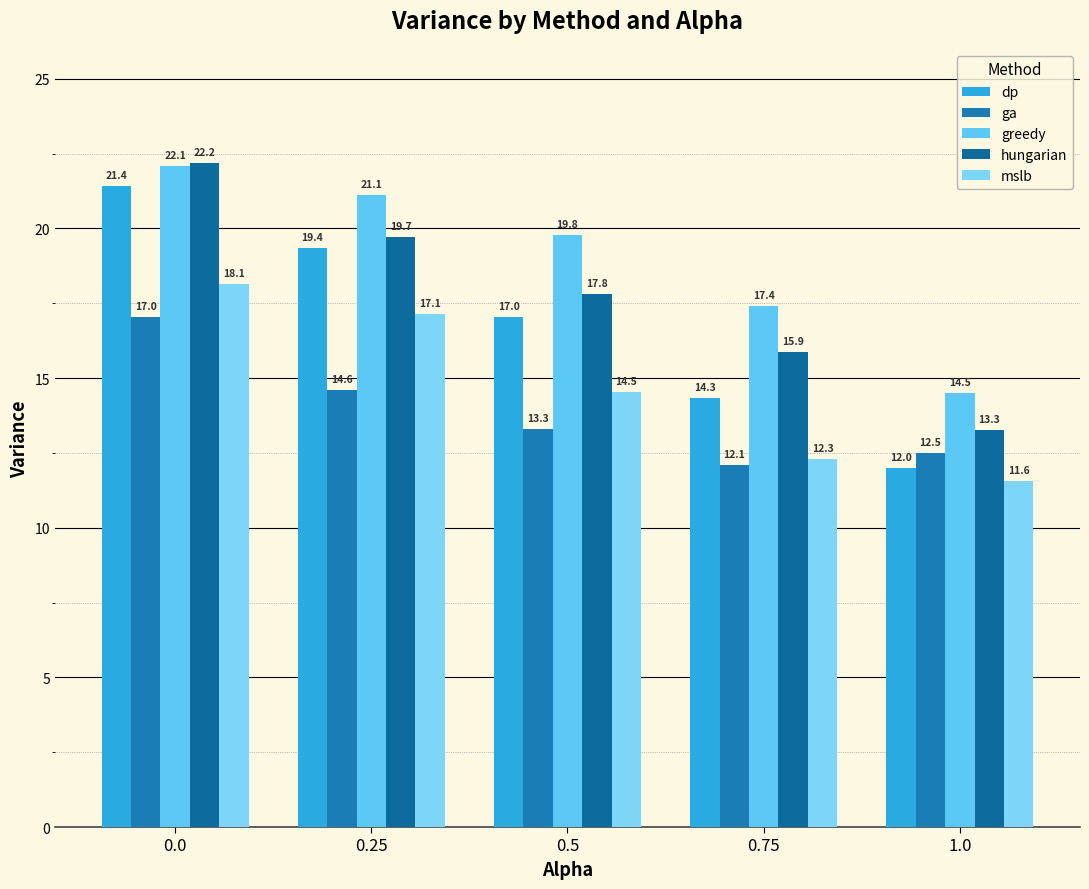

The value of mslb at 0.75 is 21.7. True or false?

False